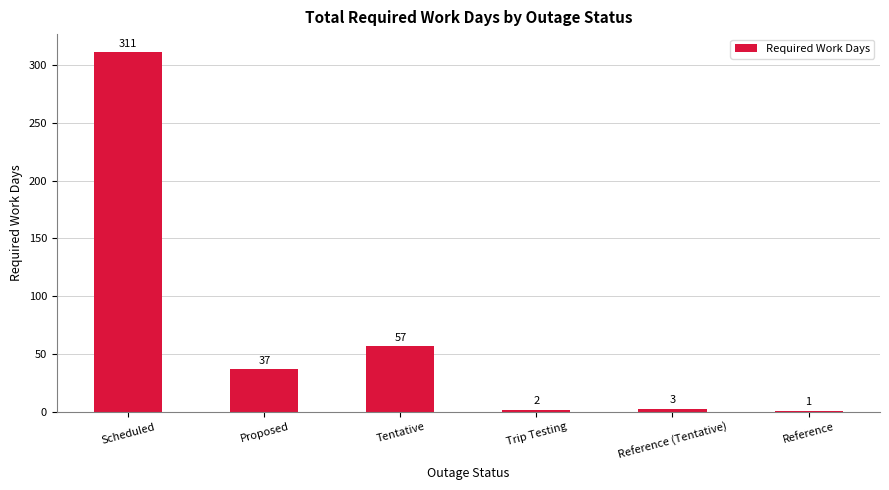

Read the value at Proposed, to the nearest 10.

40